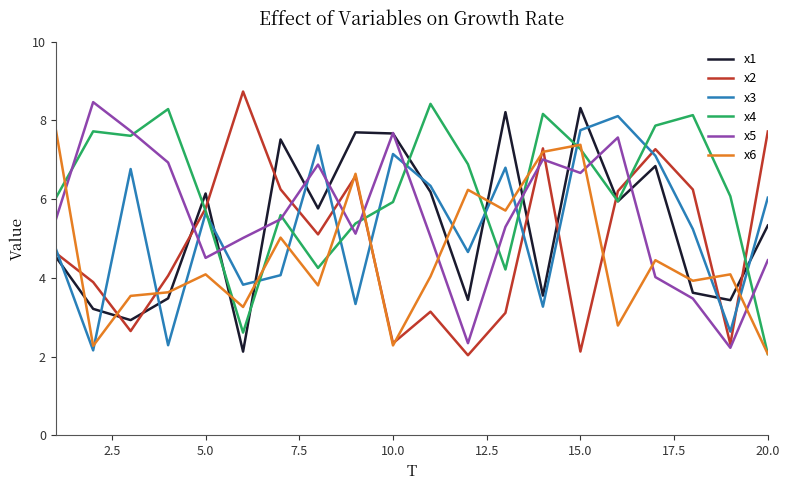

What is the difference between the maximum and minimum values in the x5 series?

6.2